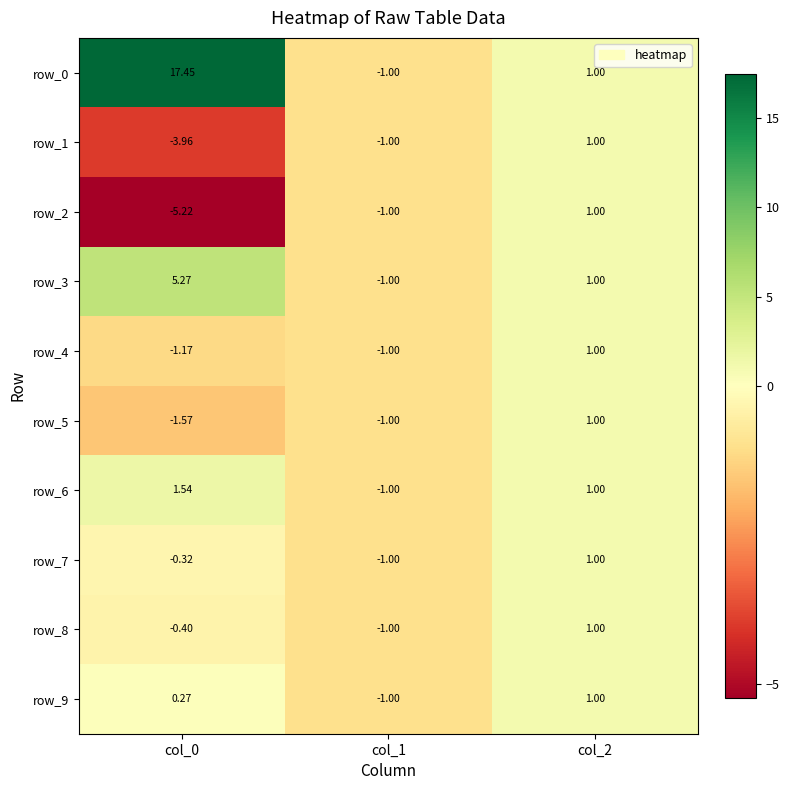

Is the value of row_5 at col_0 greater than the value of row_3 at col_2?

No